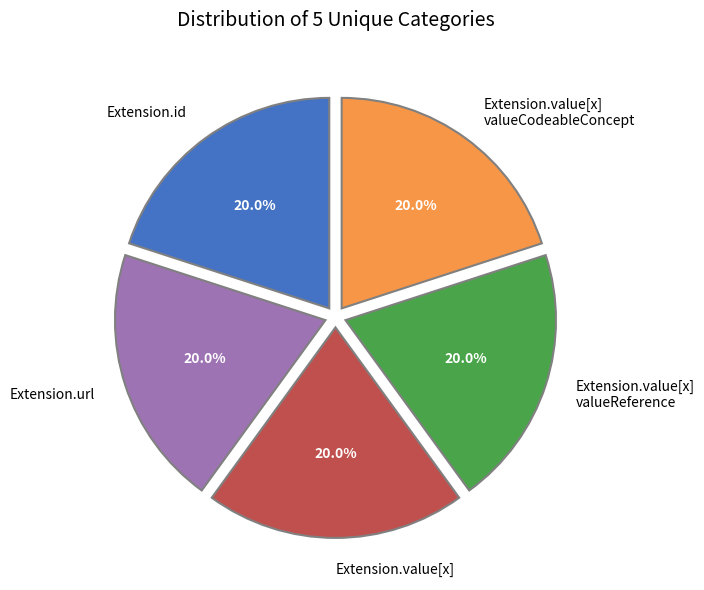

How much of the chart is everything except Extension.url?

80.0%